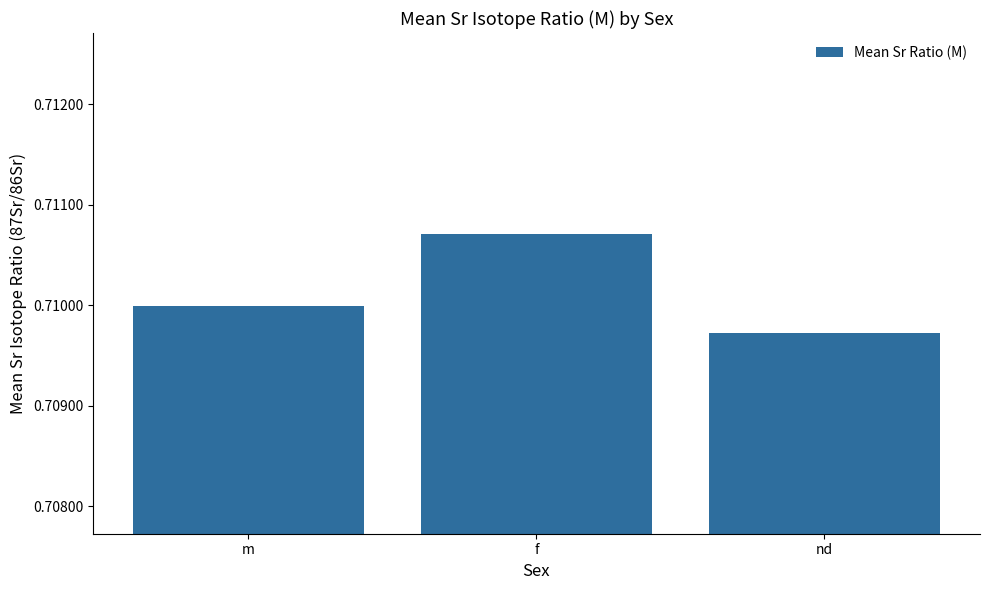

What is the label of the 1st bar from the left?

m